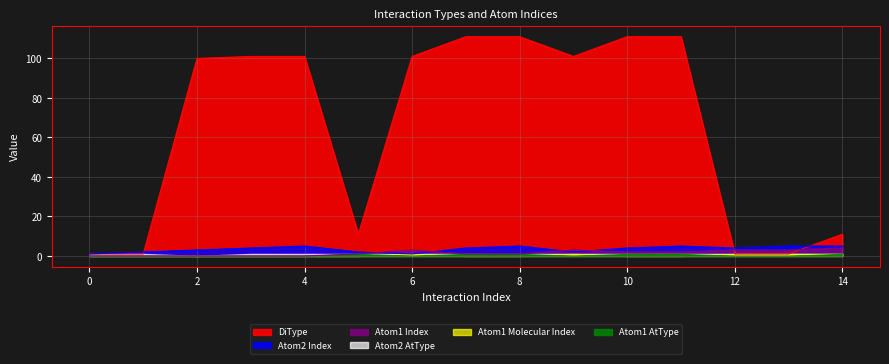

Reading right to left, extract all data points from this chart.

DiType: 11	1	1	111	111	101	111	111	101	11	101	101	100	1	1
Atom1 Index: 4	3	3	2	2	3	1	1	3	1	0	0	0	0	0
Atom2 Index: 5	5	4	5	4	2	5	4	1	2	5	4	3	2	1